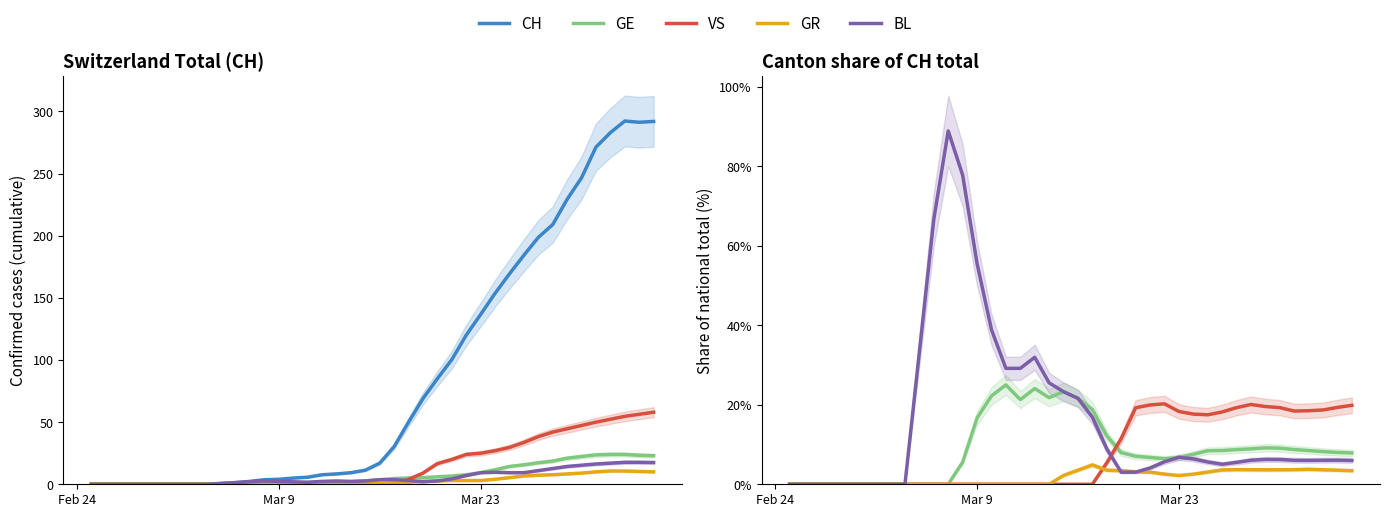

How many interior local peaks does the VS series have?

2